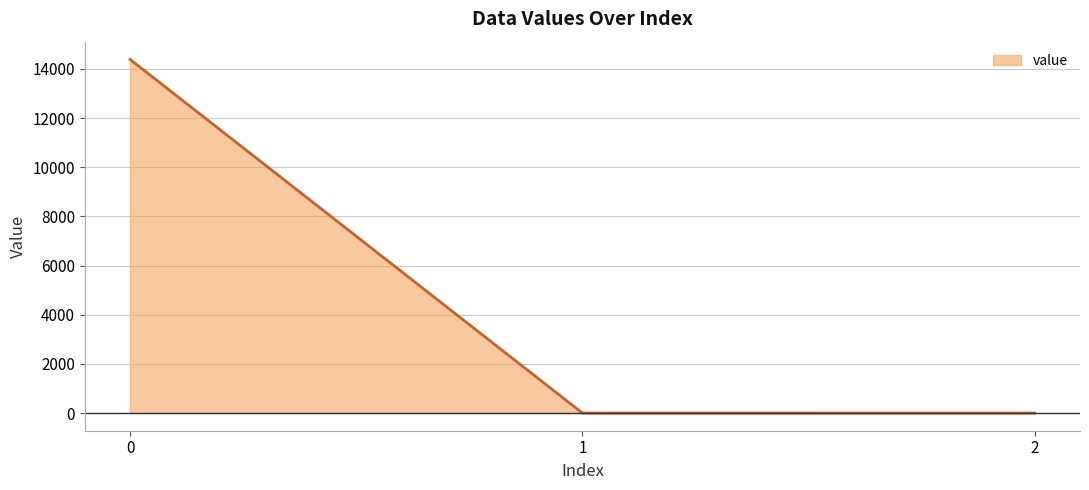

What is the greatest value displayed?

14387.0